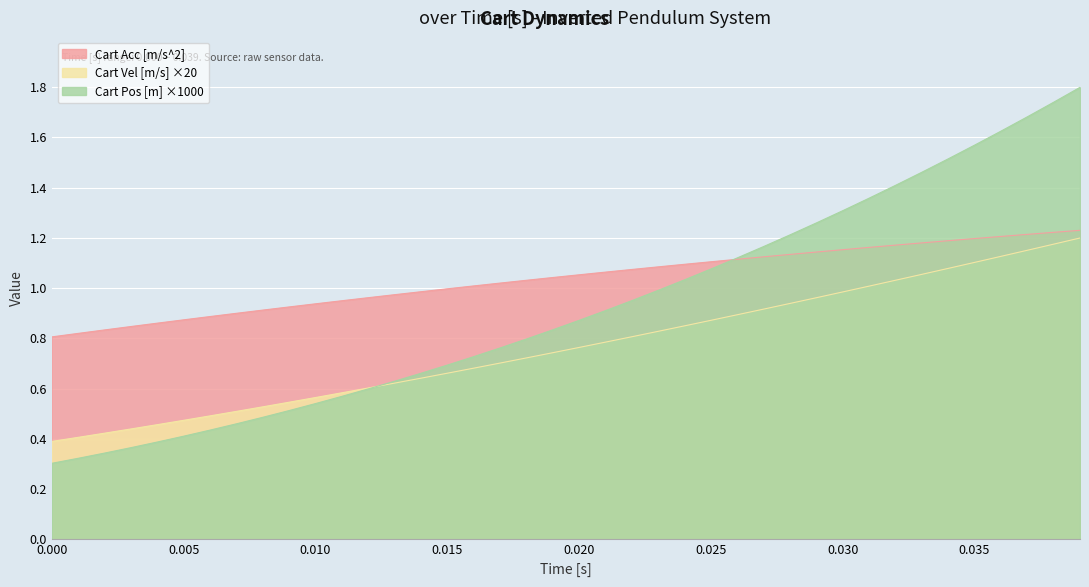

True or false: Cart Acc [m/s^2] has more than 0 points higher than both neighbors.

False